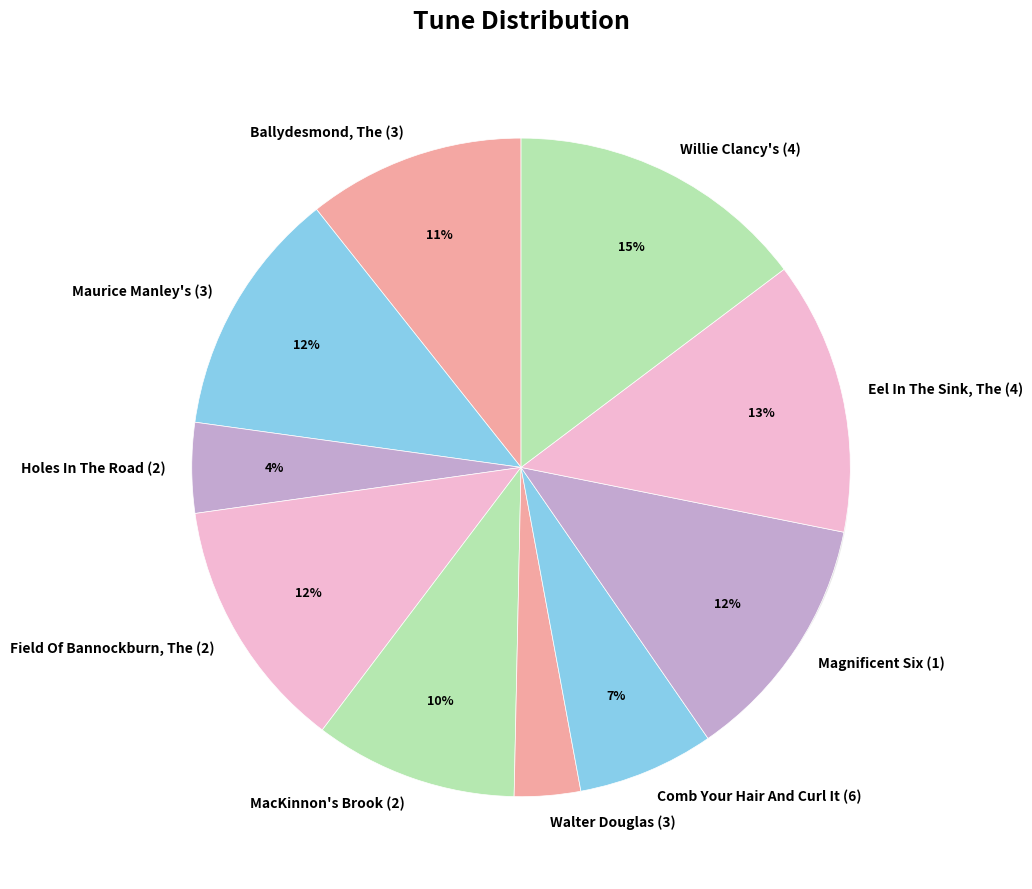

Rank the categories by value from lowest to highest.

Walter Douglas (3), Holes In The Road (2), Comb Your Hair And Curl It (6), MacKinnon's Brook (2), Ballydesmond, The (3), Maurice Manley's (3), Magnificent Six (1), Field Of Bannockburn, The (2), Eel In The Sink, The (4), Willie Clancy's (4)